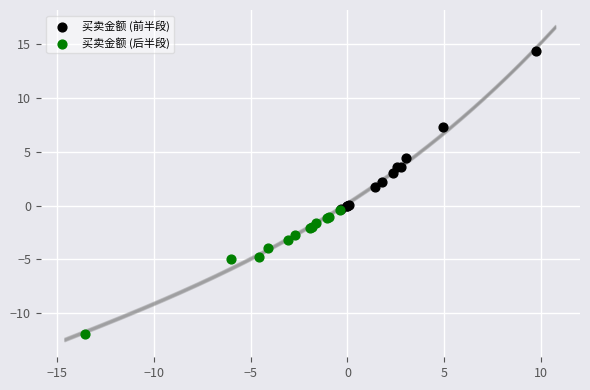

Which series has the widest spread of Y values?

买卖金额 (前半段)